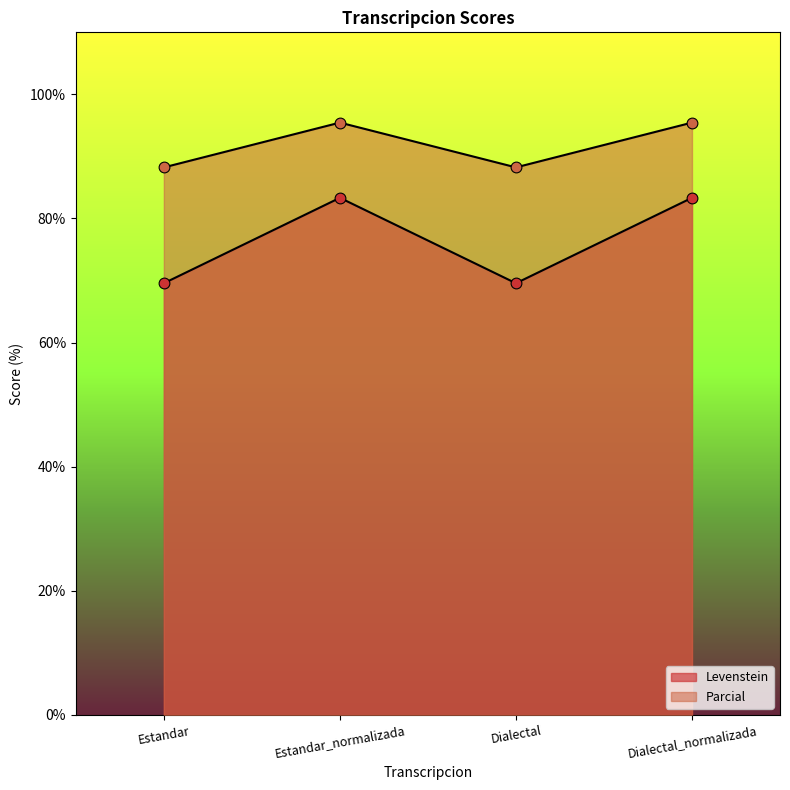

At how many categories does at least one series exceed 70?

4